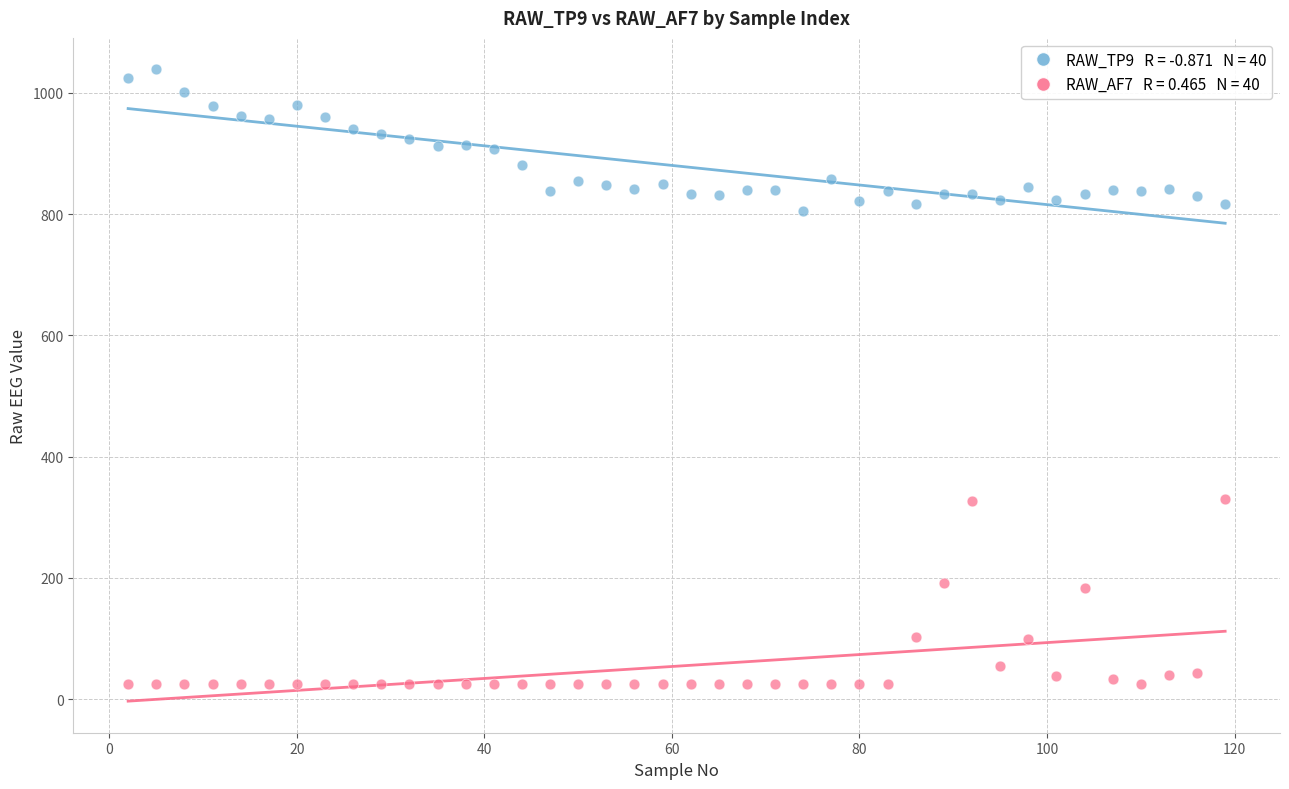

Across all data points, what is the range of Y values (max minus min)?

1013.1